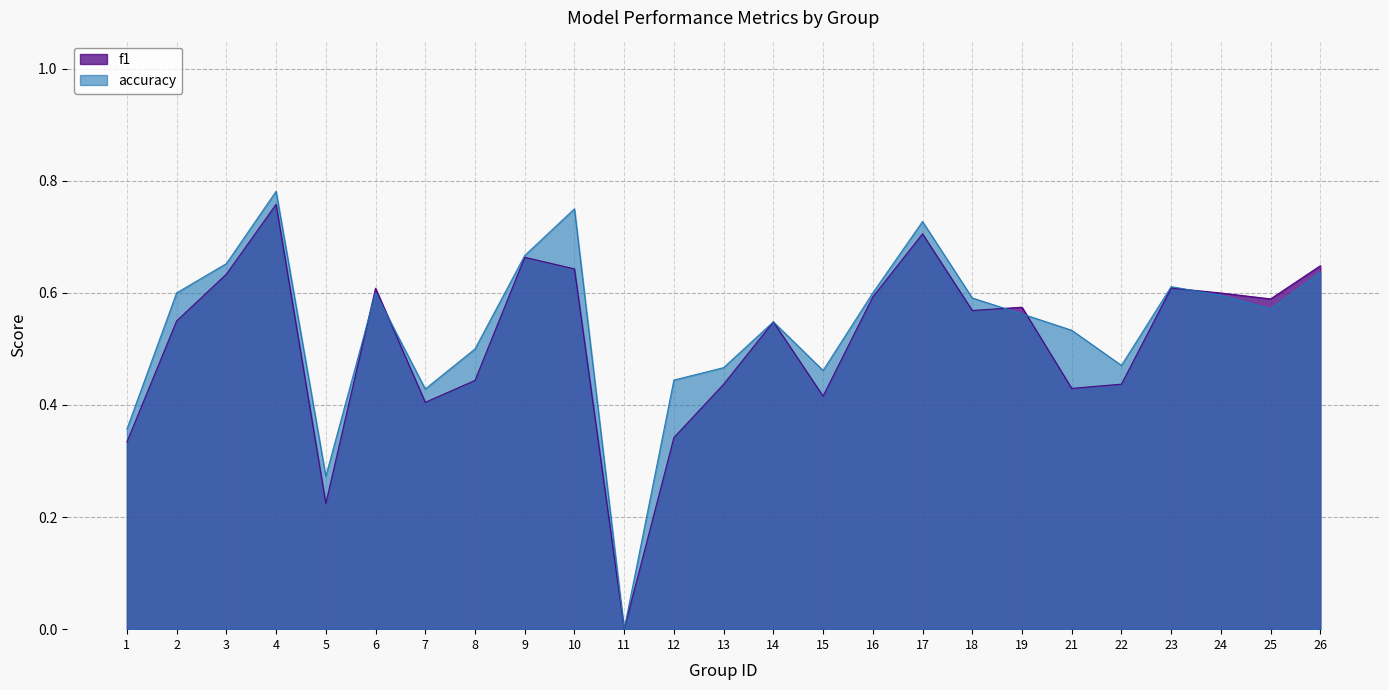

At which label does accuracy reach its peak?

4